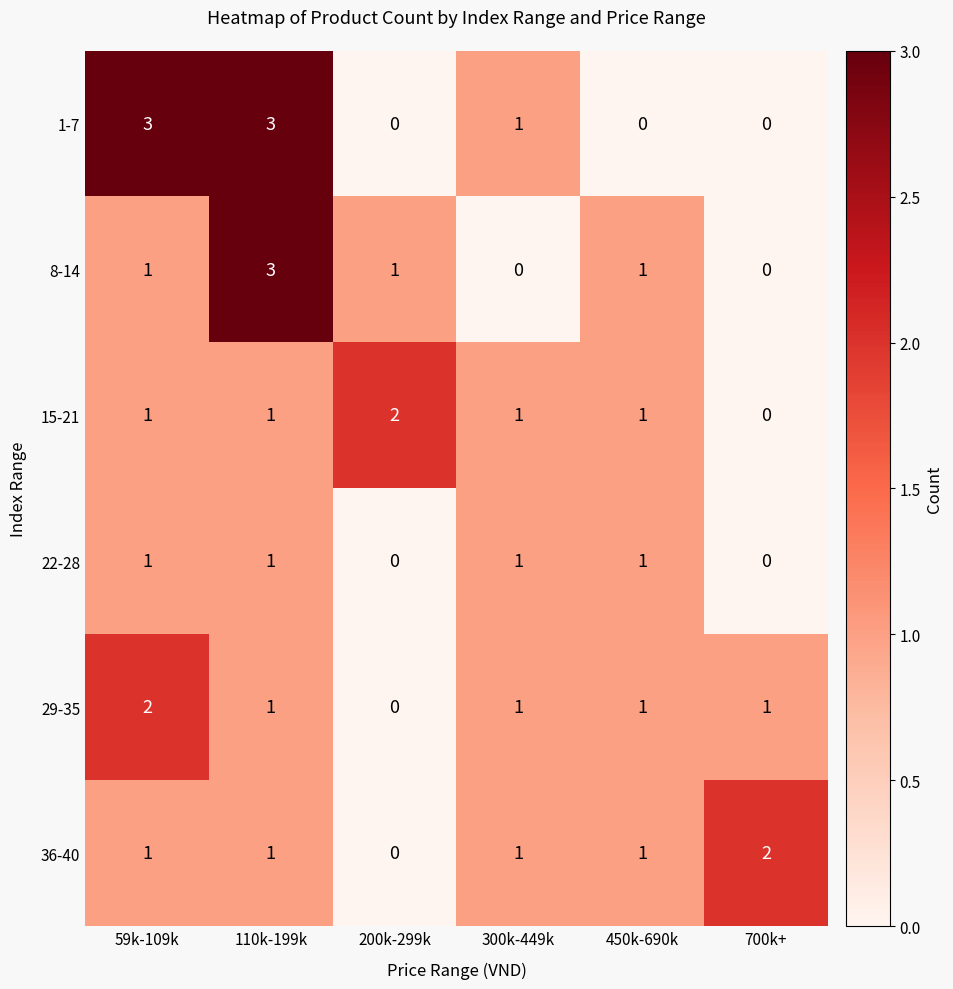

What is the spread (max minus min) of values at 700k+?

2